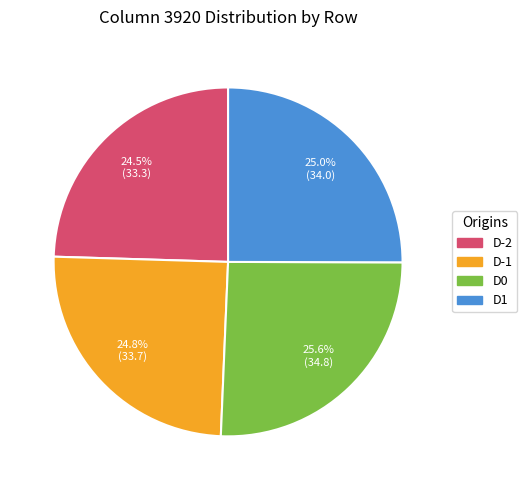

How many segments does this pie chart have?

4